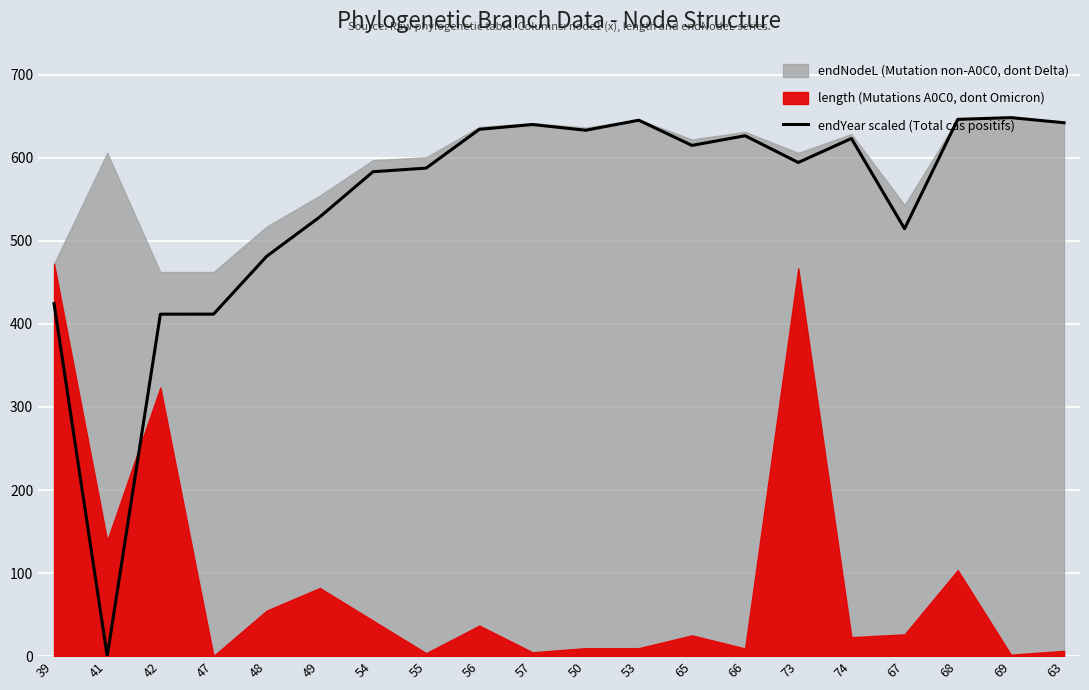

How many values exceed 615?

10